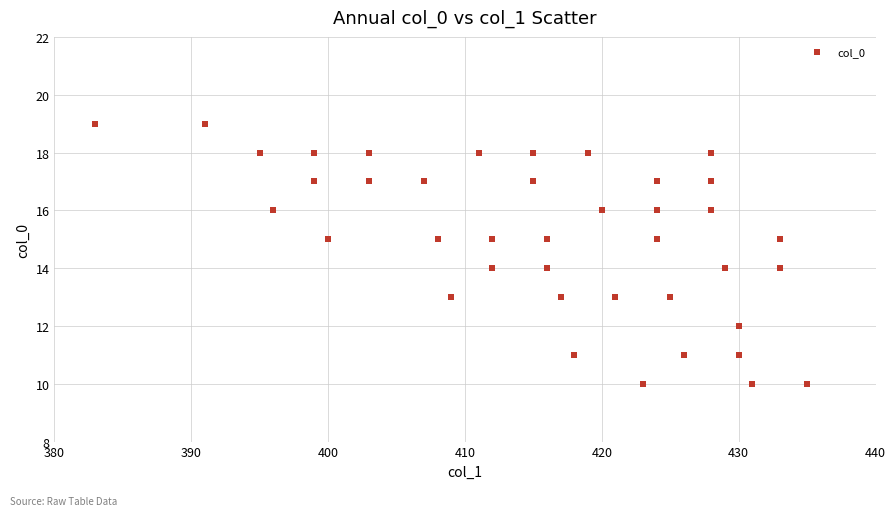

What is the range of X values (max minus min)?

52